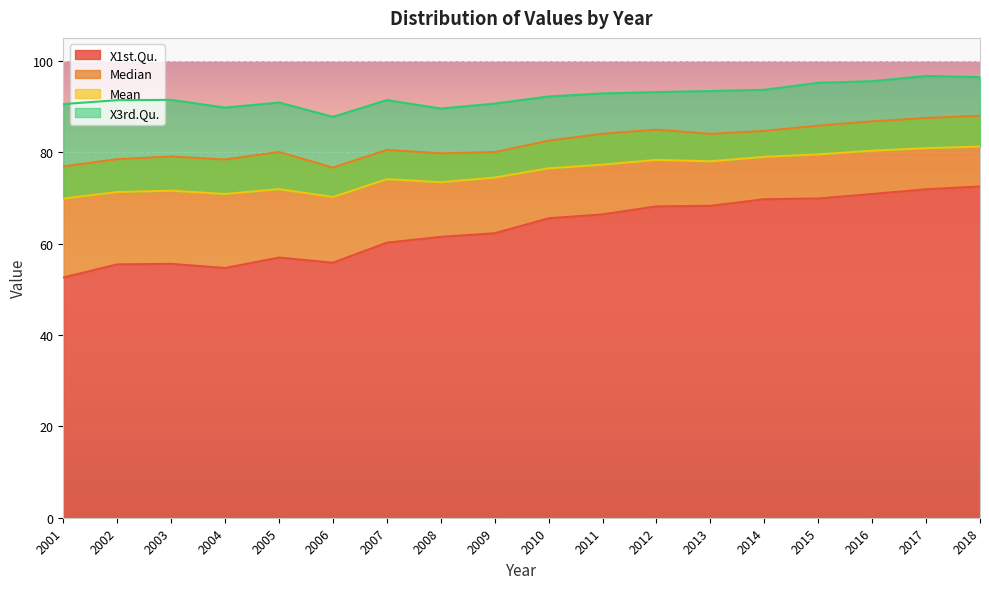

What is the value of the Median point at the 15th from the left?

85.8